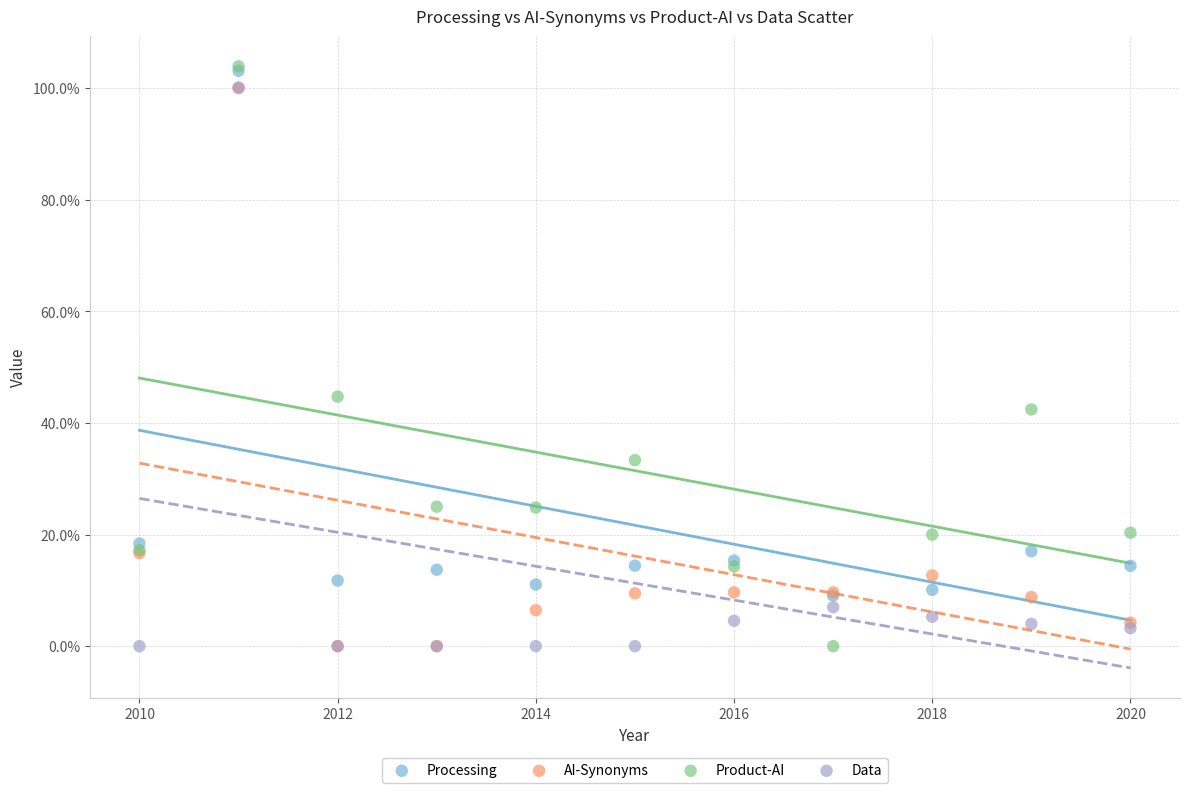

In the AI-Synonyms series, what Y value is closest to 49?

16.7